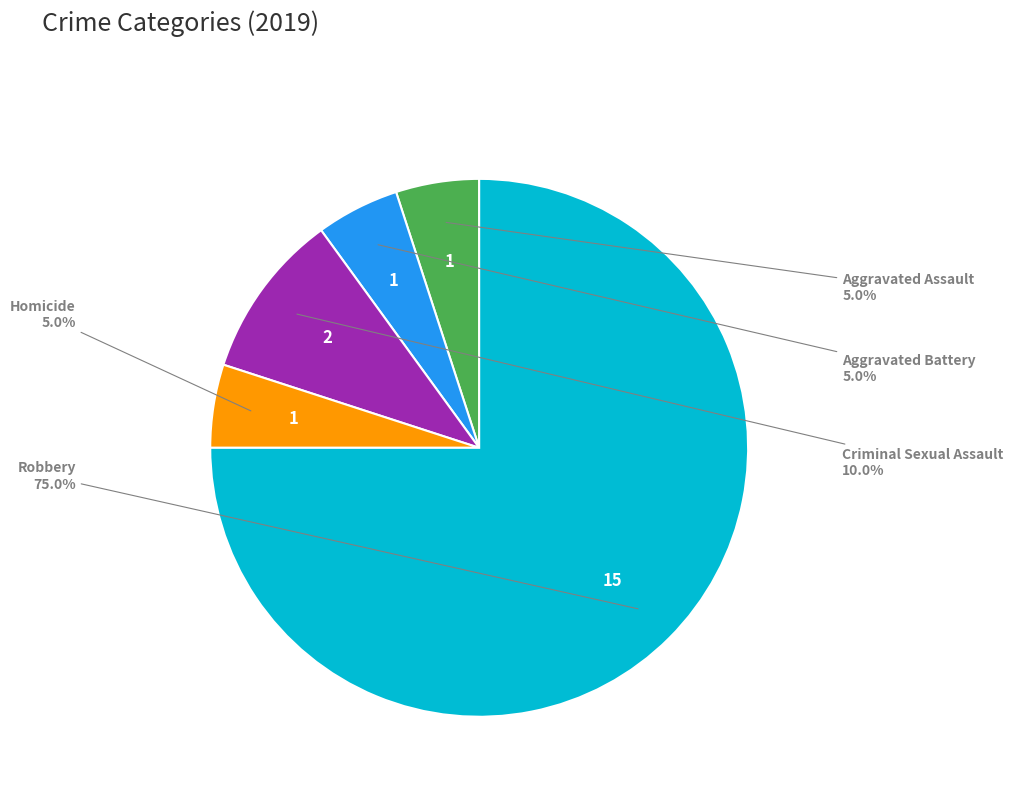

Is it true that Homicide is 5% of the pie?

True